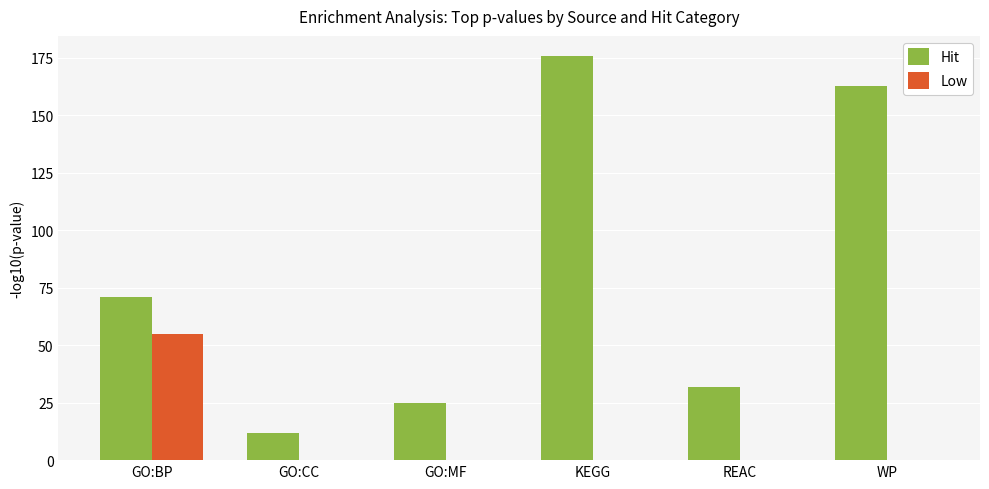

Which series has the largest total across all categories?

Hit